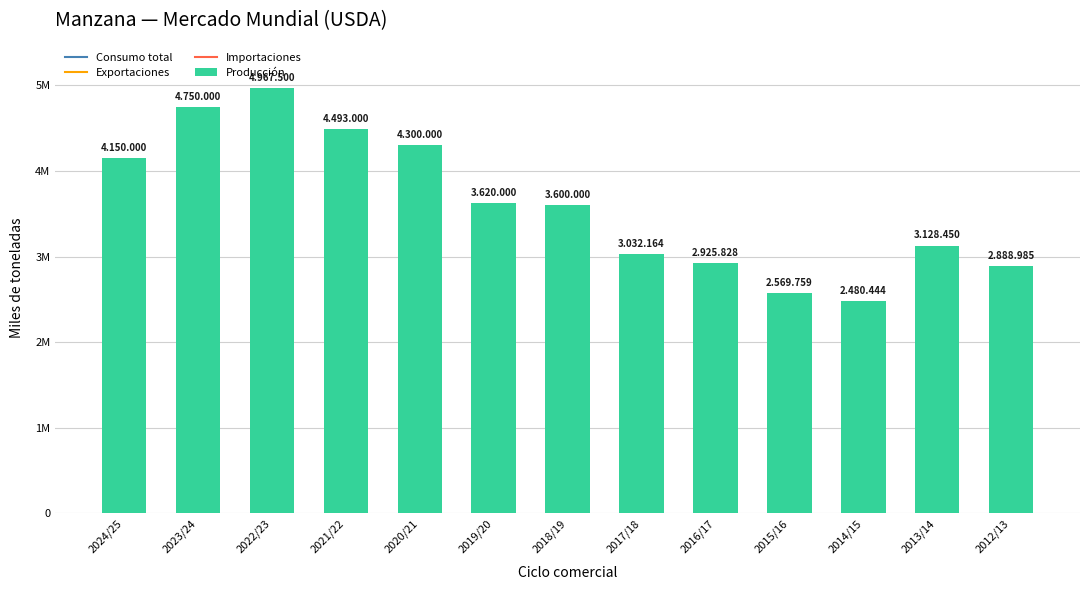

Are the bars horizontal?

No